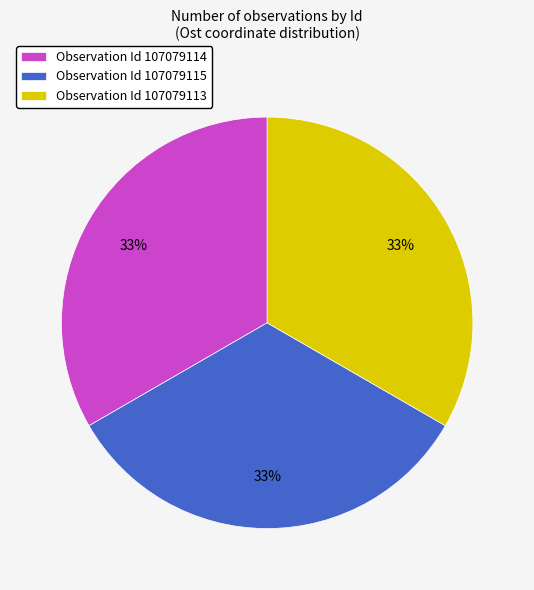

The Observation Id 107079114 slice represents 28% of the pie. True or false?

False